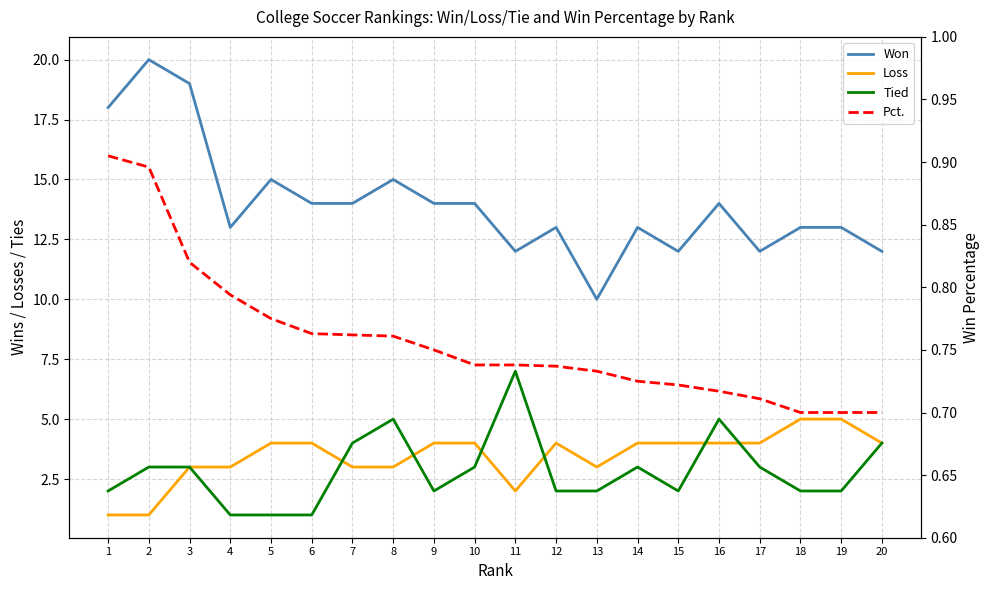

List the series in order of their peak value, lowest first.

Pct., Loss, Tied, Won